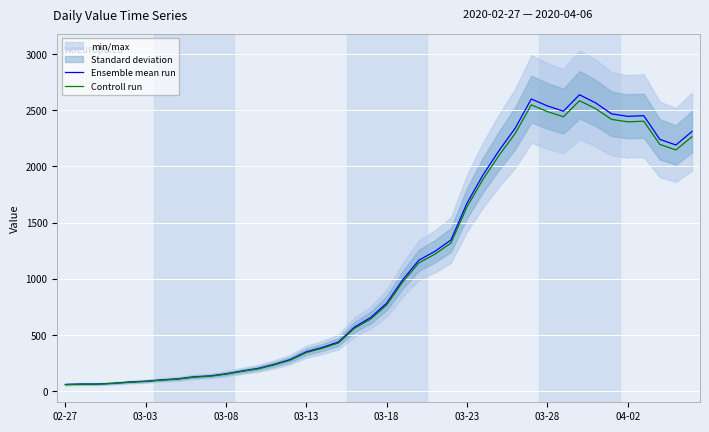

What is the sum of the Ensemble mean run values at 34 and 02-27?

2529.0